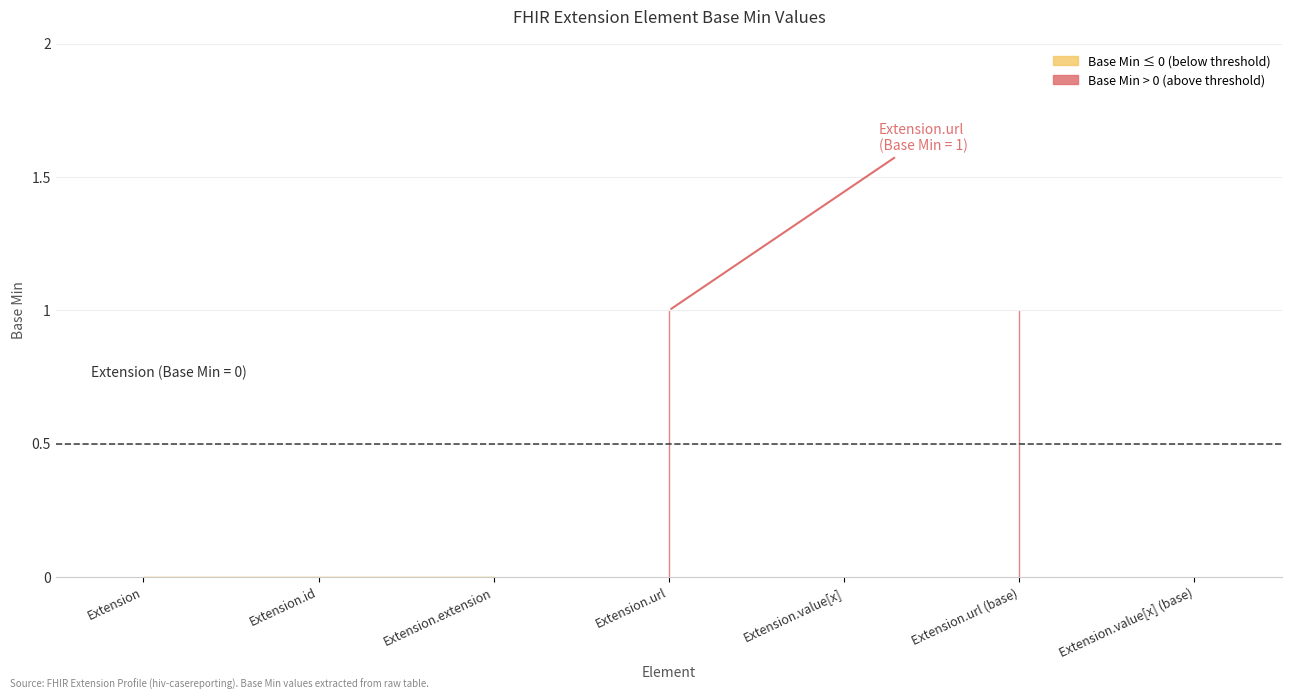

Where is the first local minimum?

Extension.value[x]